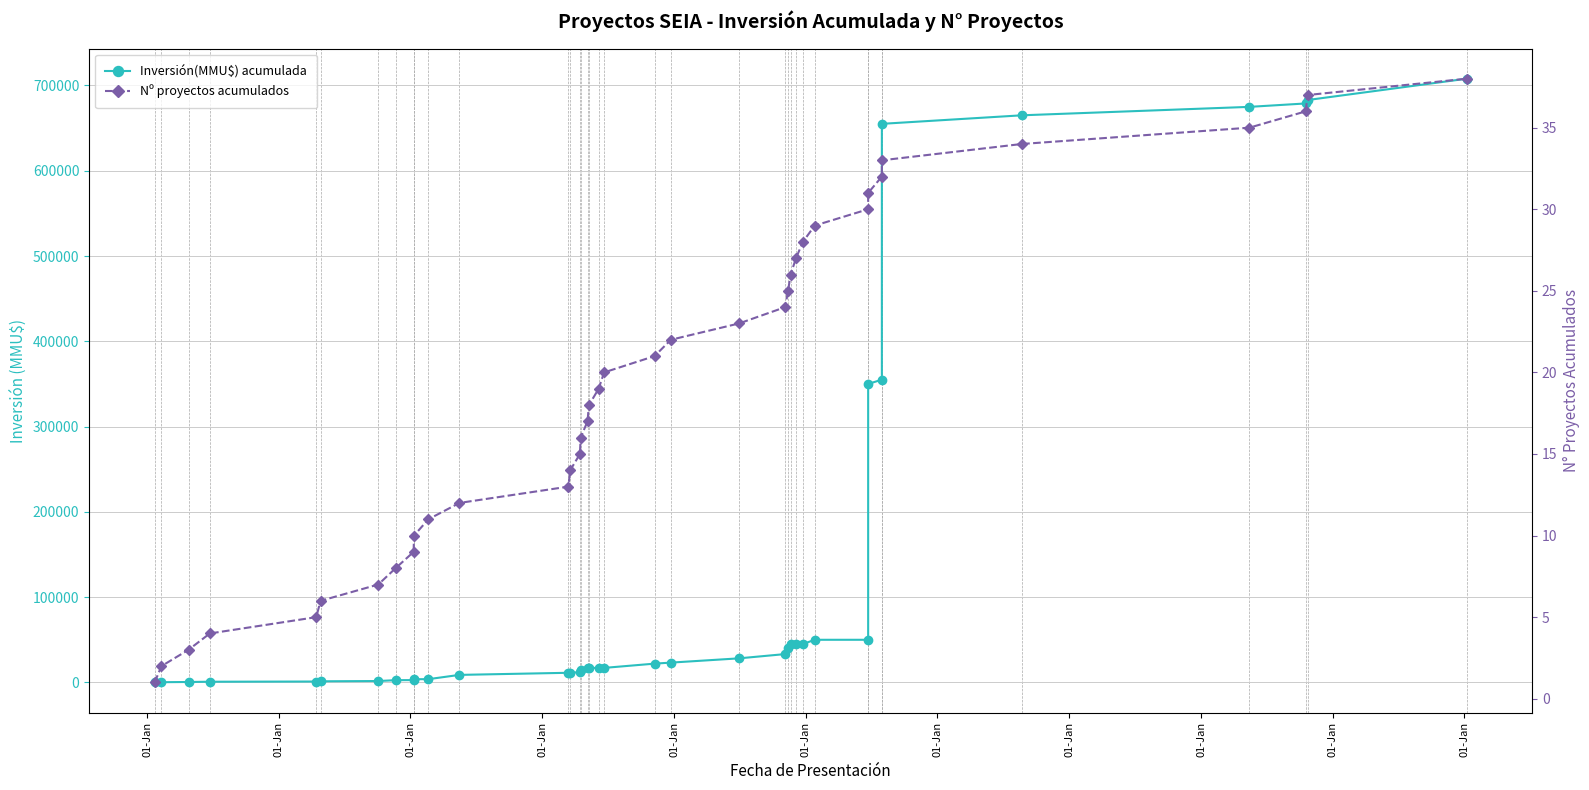

Is the value of Nº proyectos acumulados at 12 greater than the value of Inversión(MMU$) acumulada at 22?

No